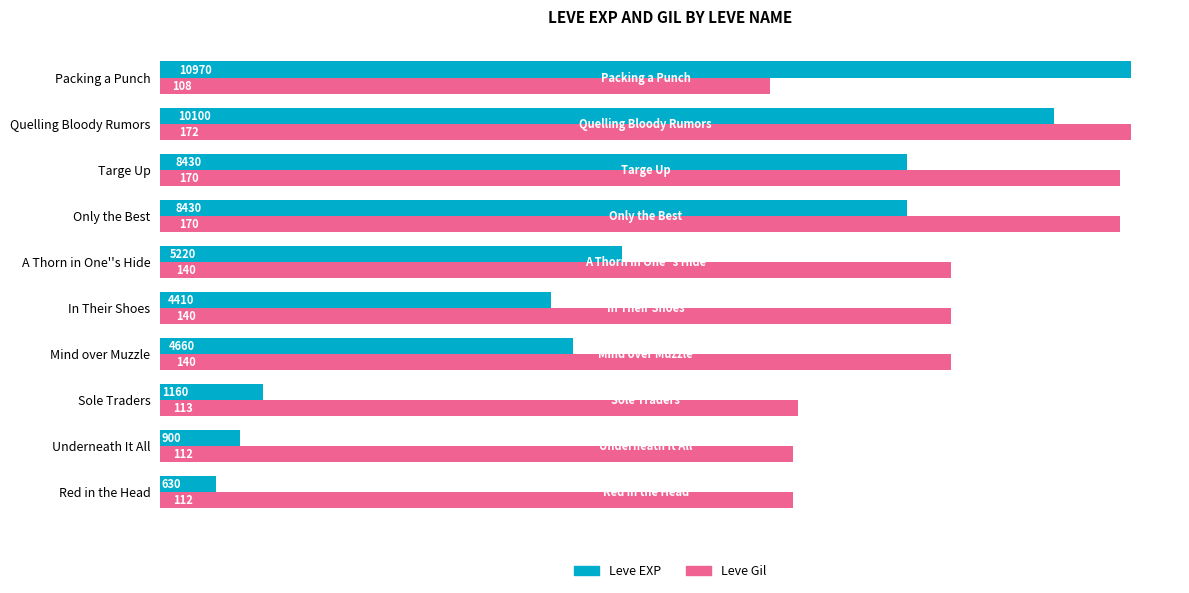

At which category is the sum across all series the highest?

Quelling Bloody Rumors